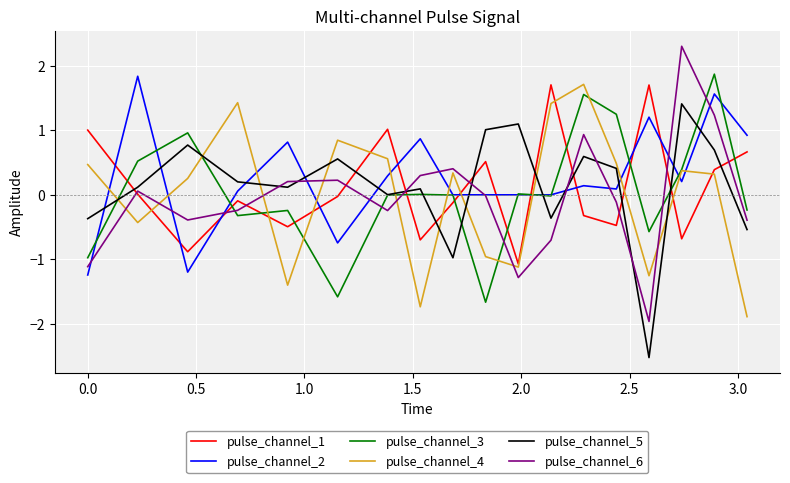

What is the minimum value for pulse_channel_4?

-1.9